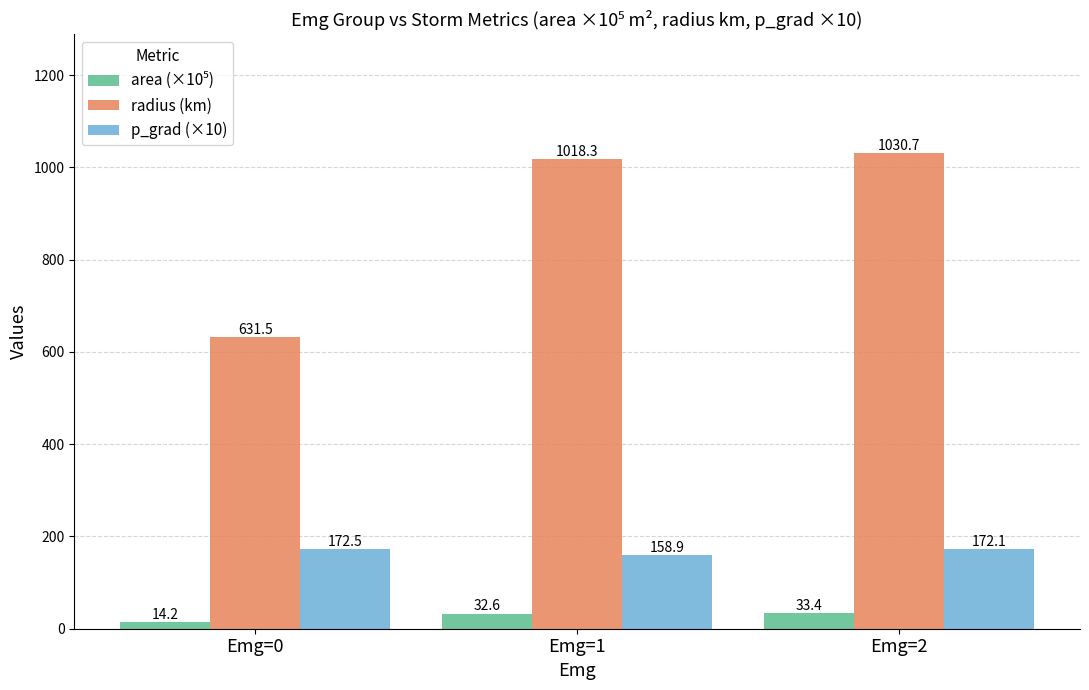

At how many categories does at least one series exceed 625?

3